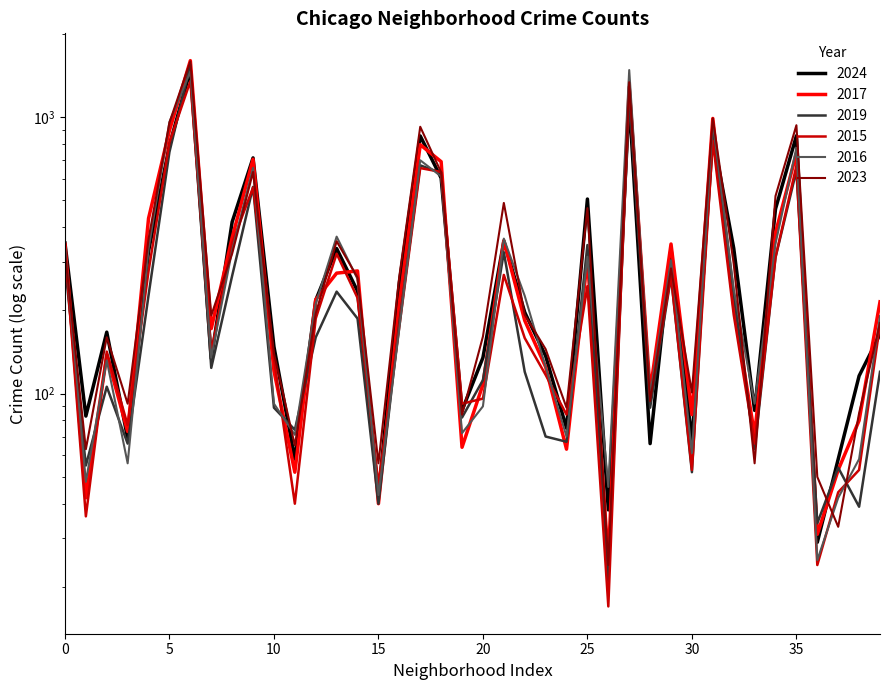

What is the value of the 2016 point at the 33rd from the left?

239